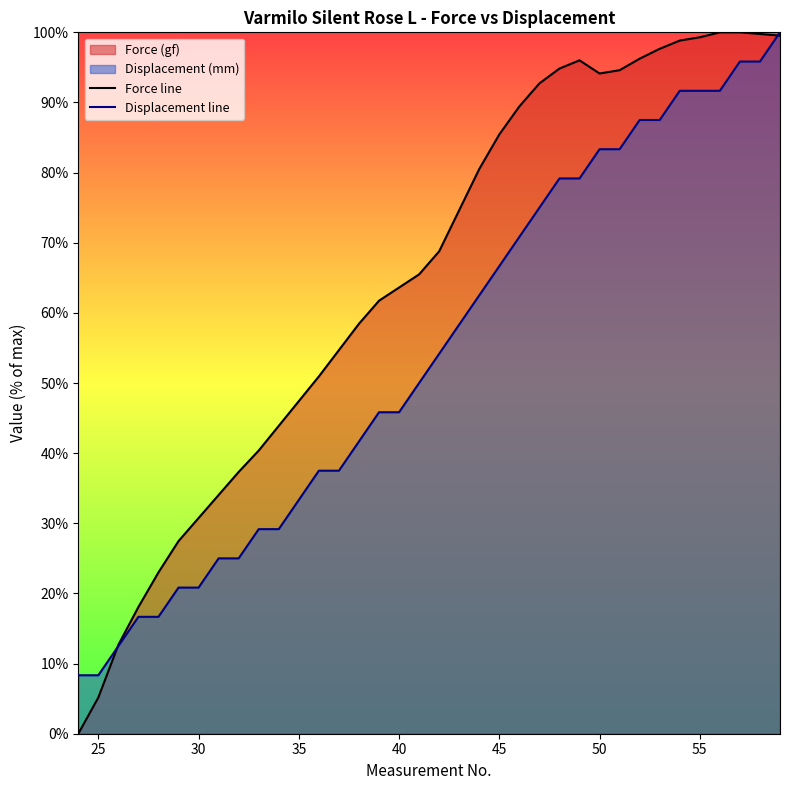

What is the average value of the Force line series?

64.9